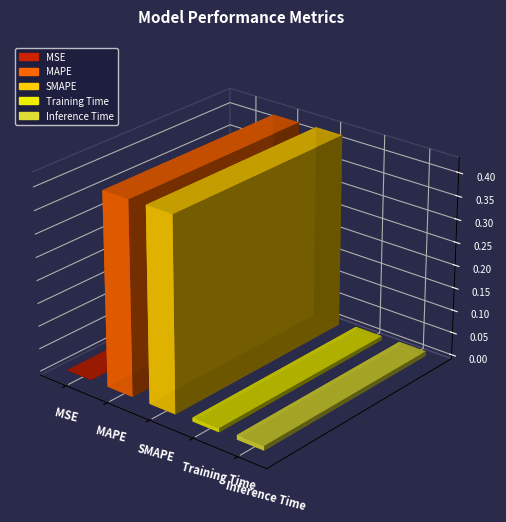

Reading left to right, list all the values displayed in this chart.

MSE=0.0	MAPE=0.4	SMAPE=0.4	Training Time=0.0	Inference Time=0.0